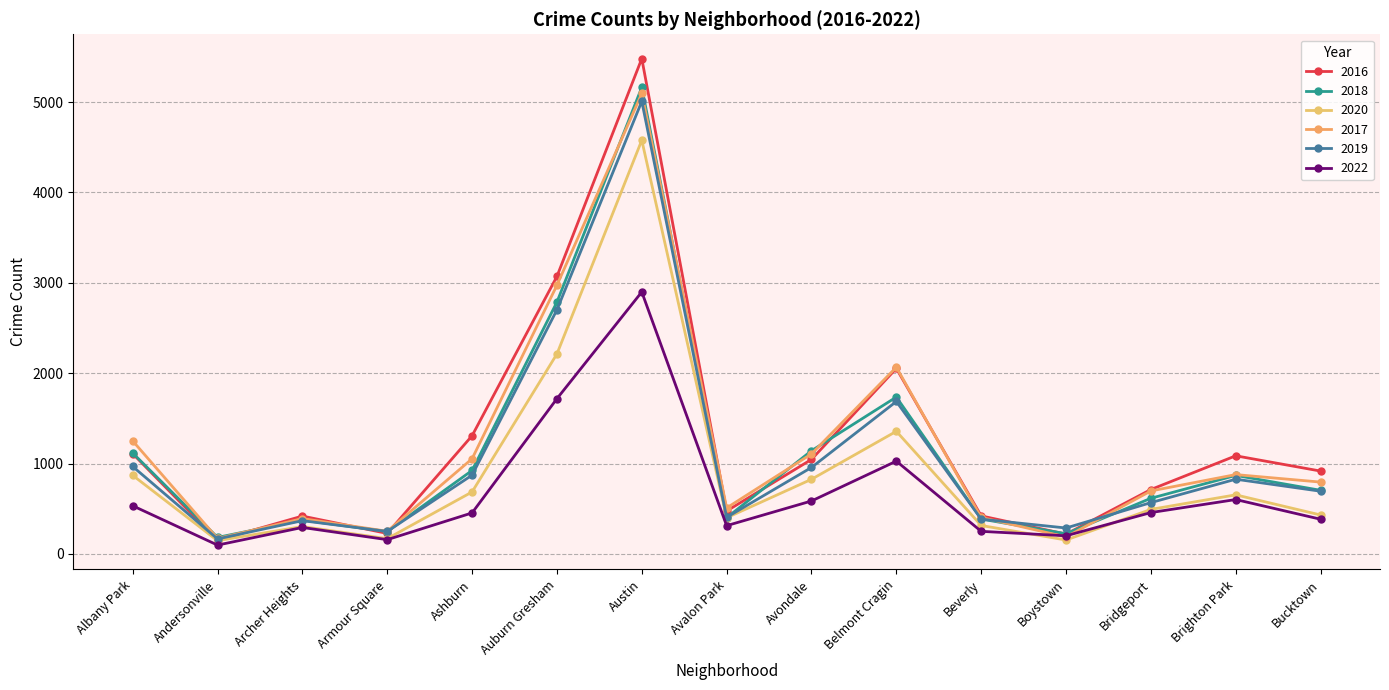

What position from the right is Archer Heights?

13